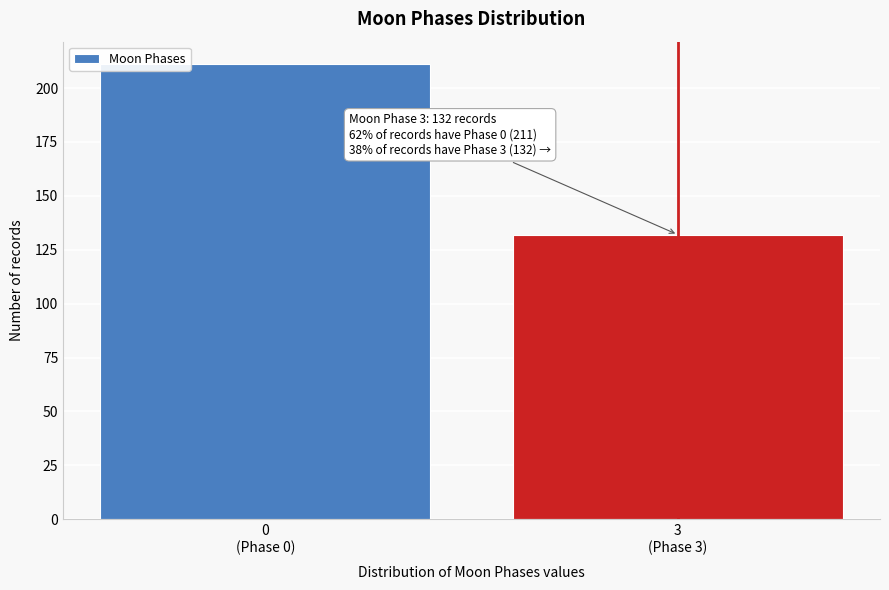

Reading right to left, list all the values displayed in this chart.

132	211